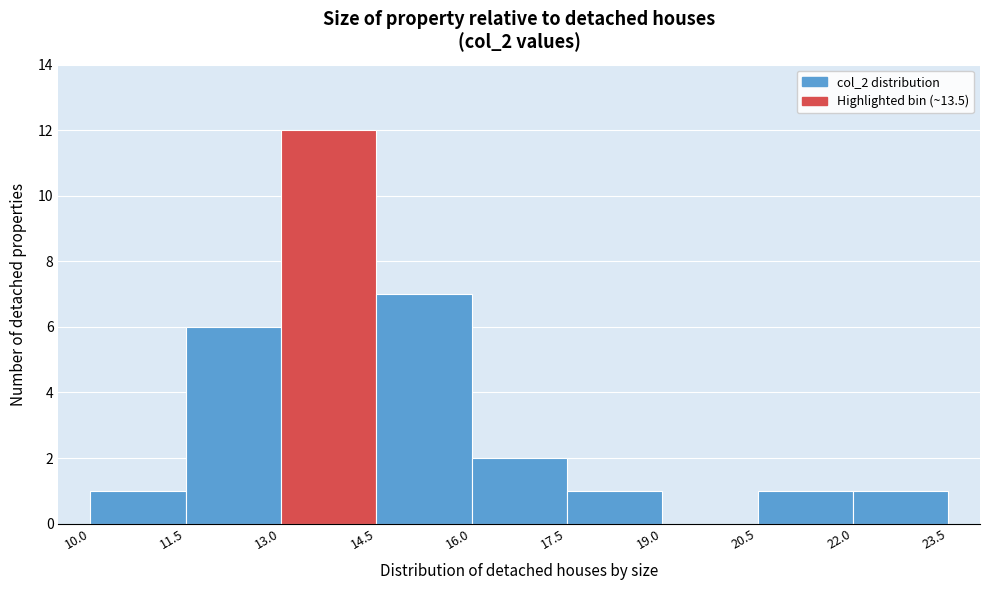

Which range on the x-axis has the tallest bar?

13.0 to 14.5